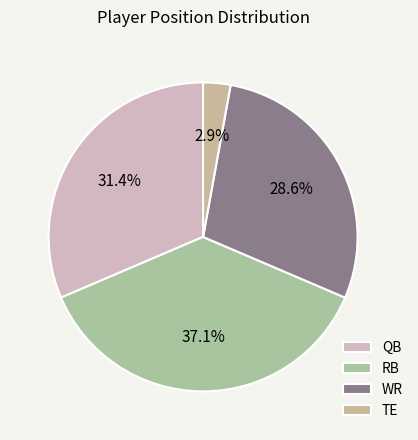

Which has a higher value, TE or WR?

WR